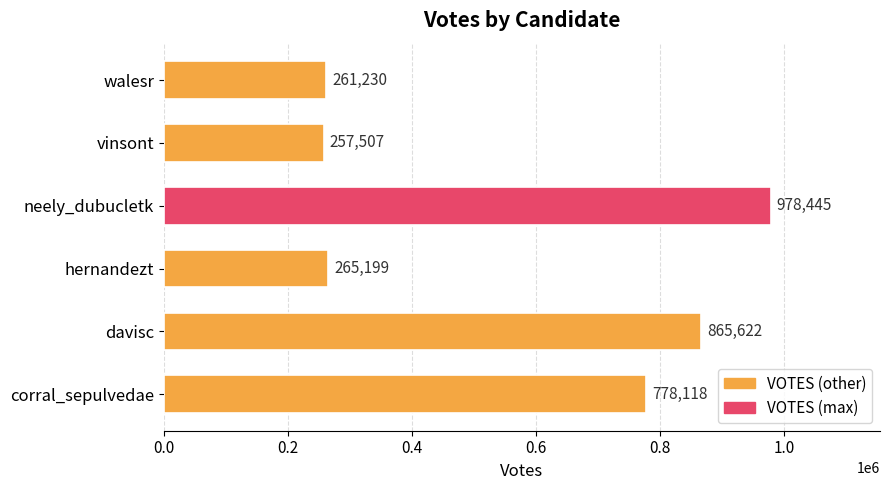

True or false: the data shows 1591330 at neely_dubucletk.

False